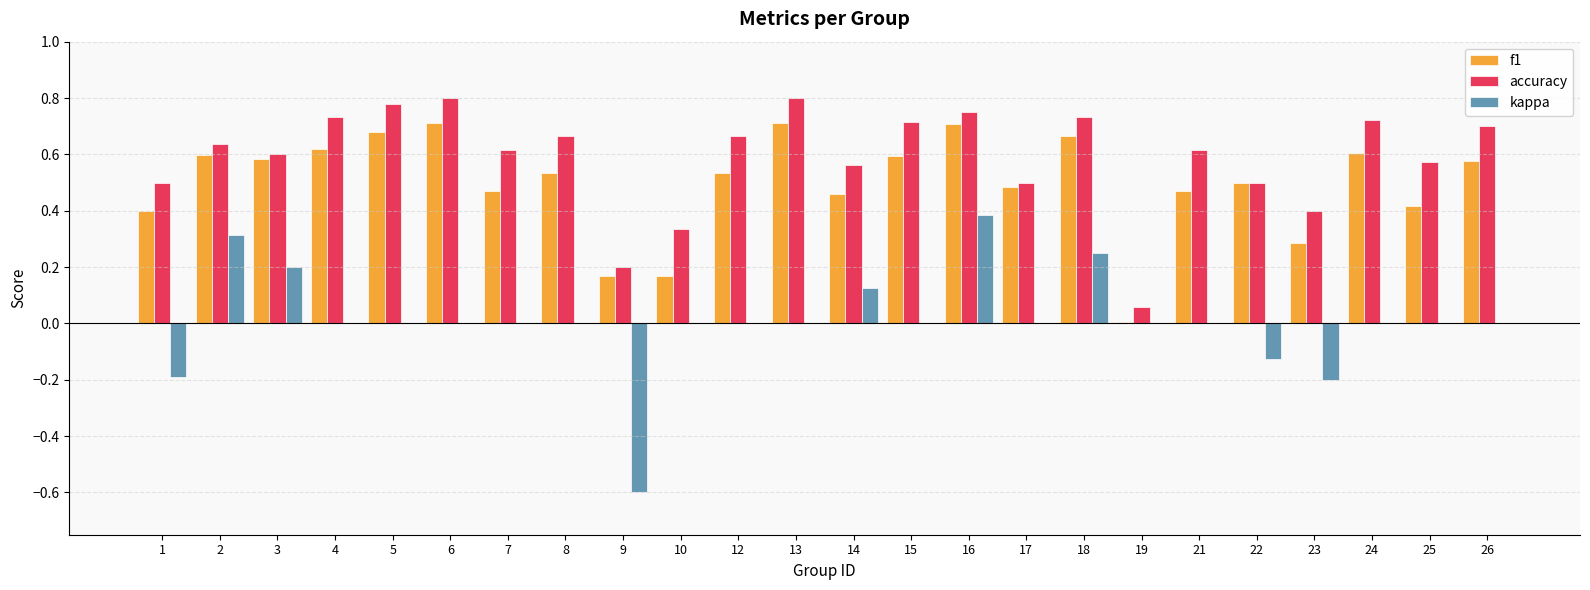

The value of kappa at 2 is 0.3. True or false?

True